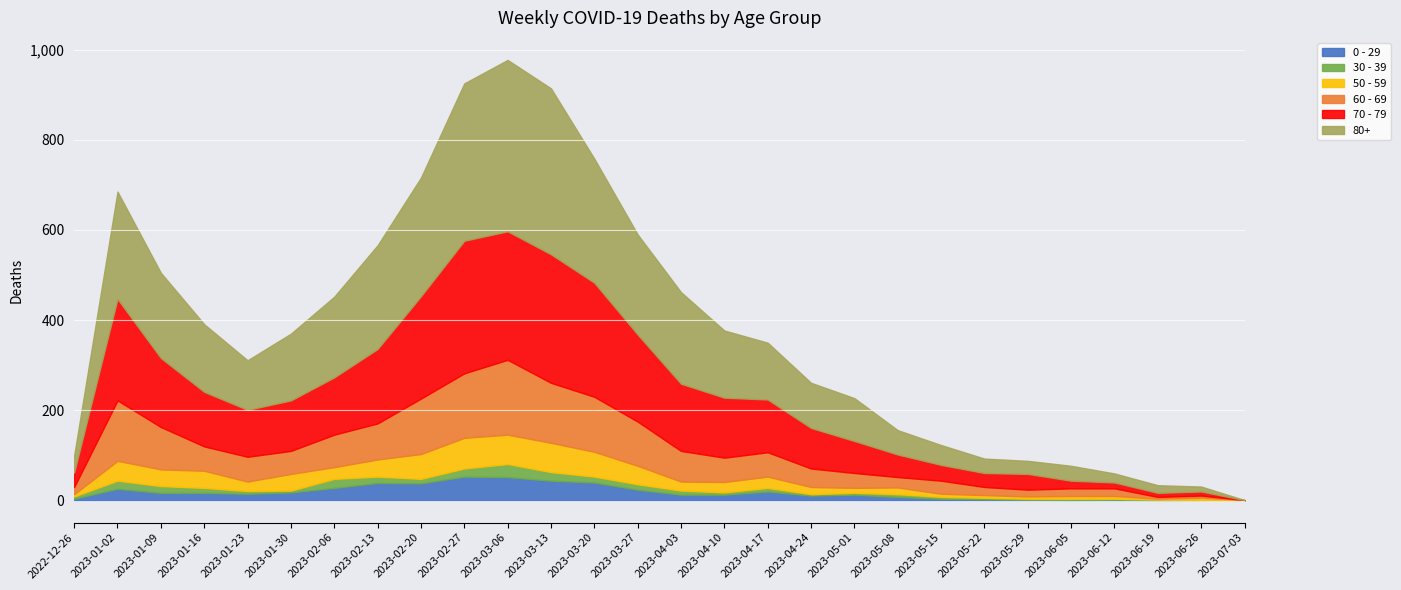

True or false: 80+ has a value of 50 at 2023-06-05.

False